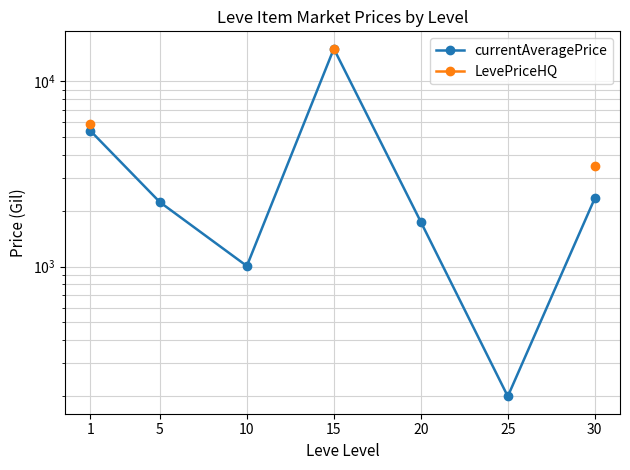

Which series changed the most between 20 and 25?

currentAveragePrice